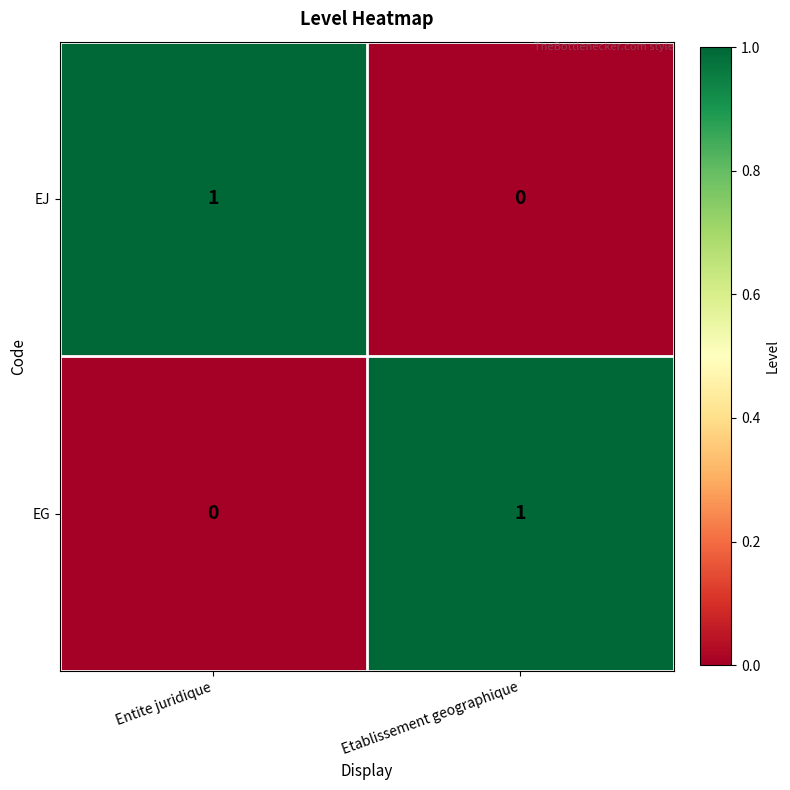

The EJ series shows 1 at Entite juridique. True or false?

True